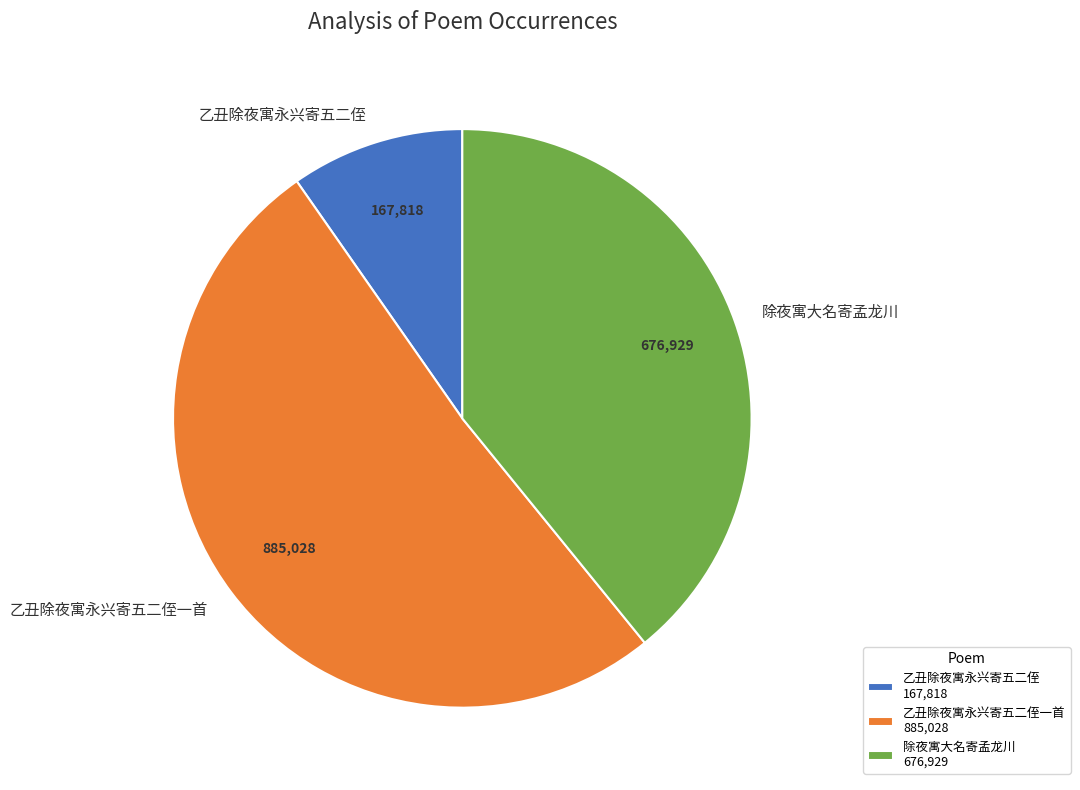

Is the sum of 乙丑除夜寓永兴寄五二侄一首 and 除夜寓大名寄孟龙川 greater than half?

Yes